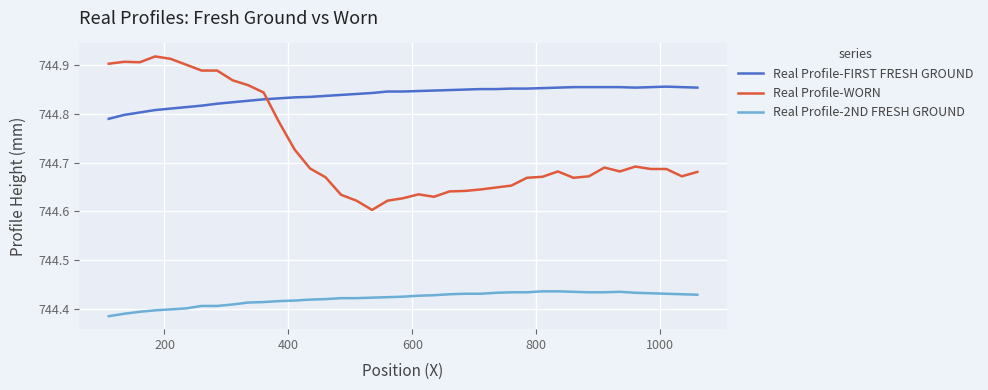

Which series ends up on top after the final intersection of Real Profile-FIRST FRESH GROUND and Real Profile-WORN?

Real Profile-FIRST FRESH GROUND